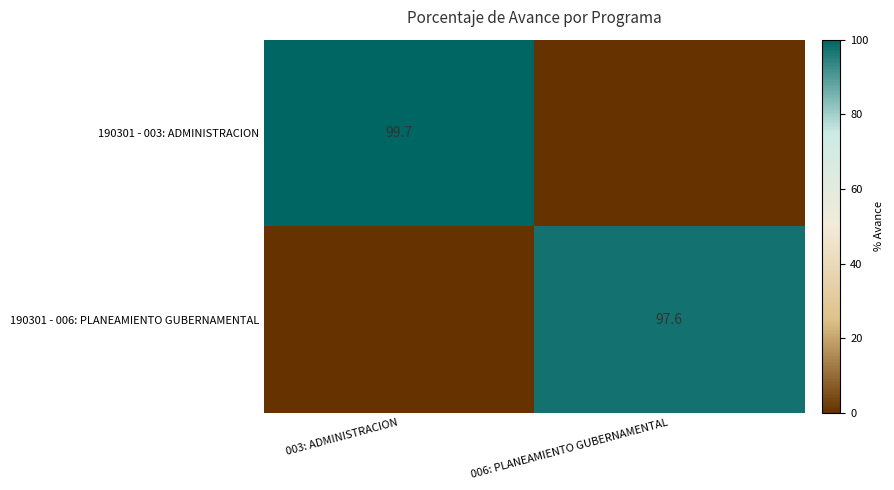

Is it true that 190301 - 003: ADMINISTRACION equals 170.8 at 003: ADMINISTRACION?

False